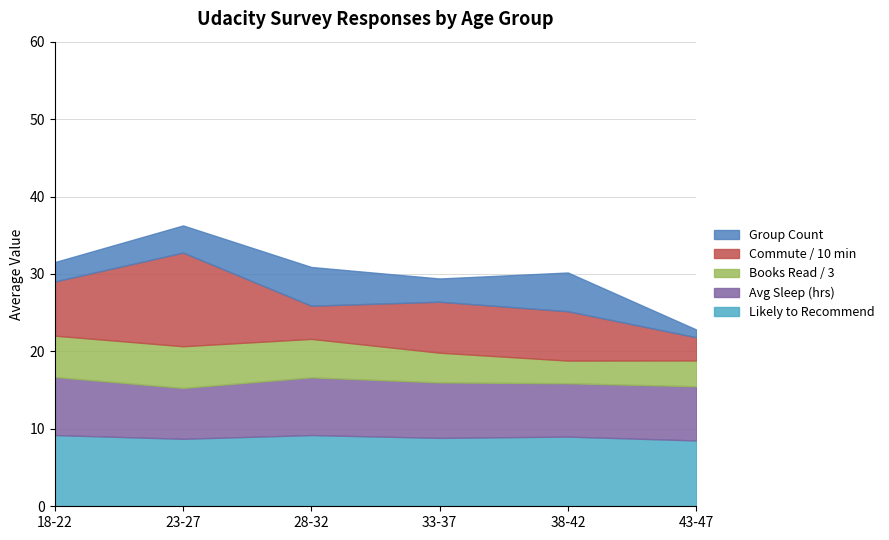

At how many categories does at least one series exceed 4?

6